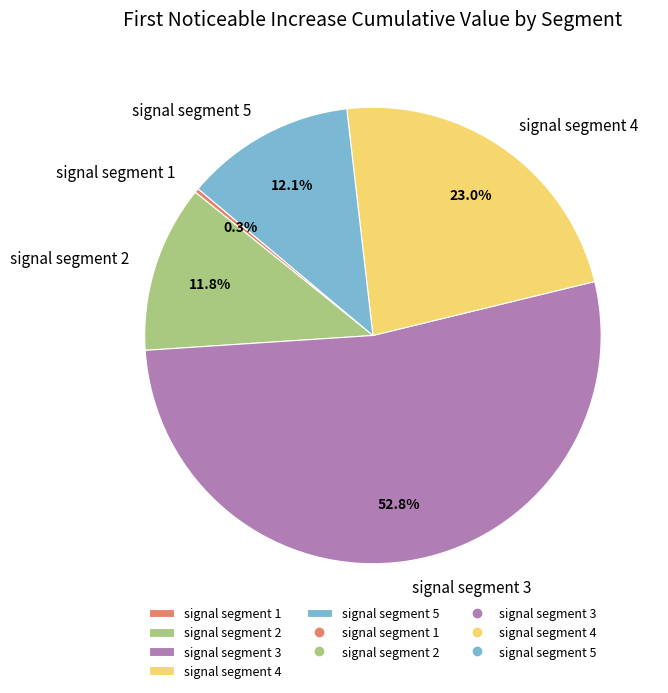

Which has a higher value, signal segment 1 or signal segment 4?

signal segment 4